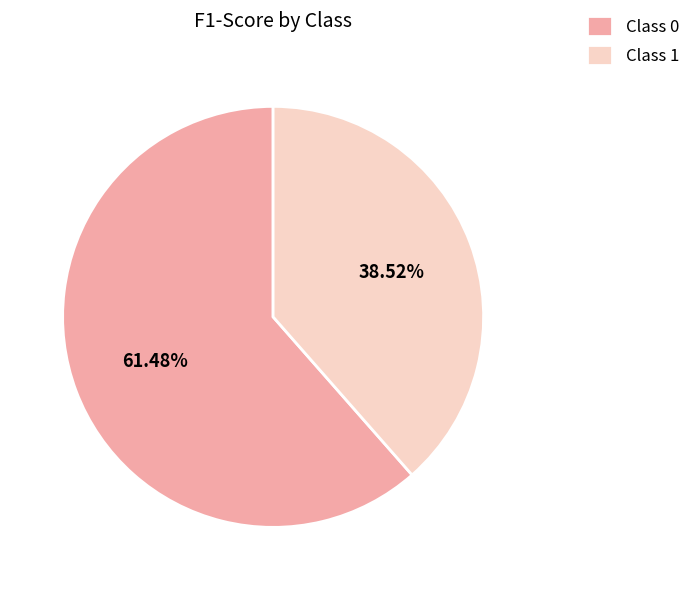

Rank the categories by value from highest to lowest.

Class 0, Class 1